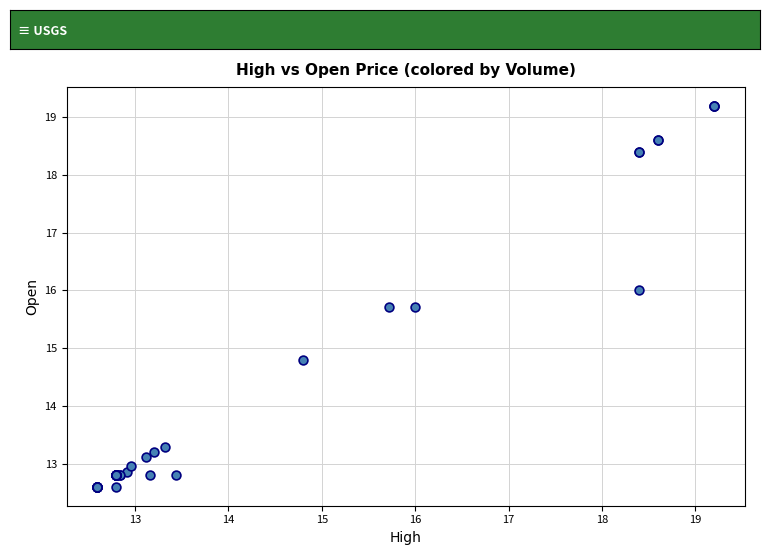

What Y value in the scatter plot is closest to 15?

14.8